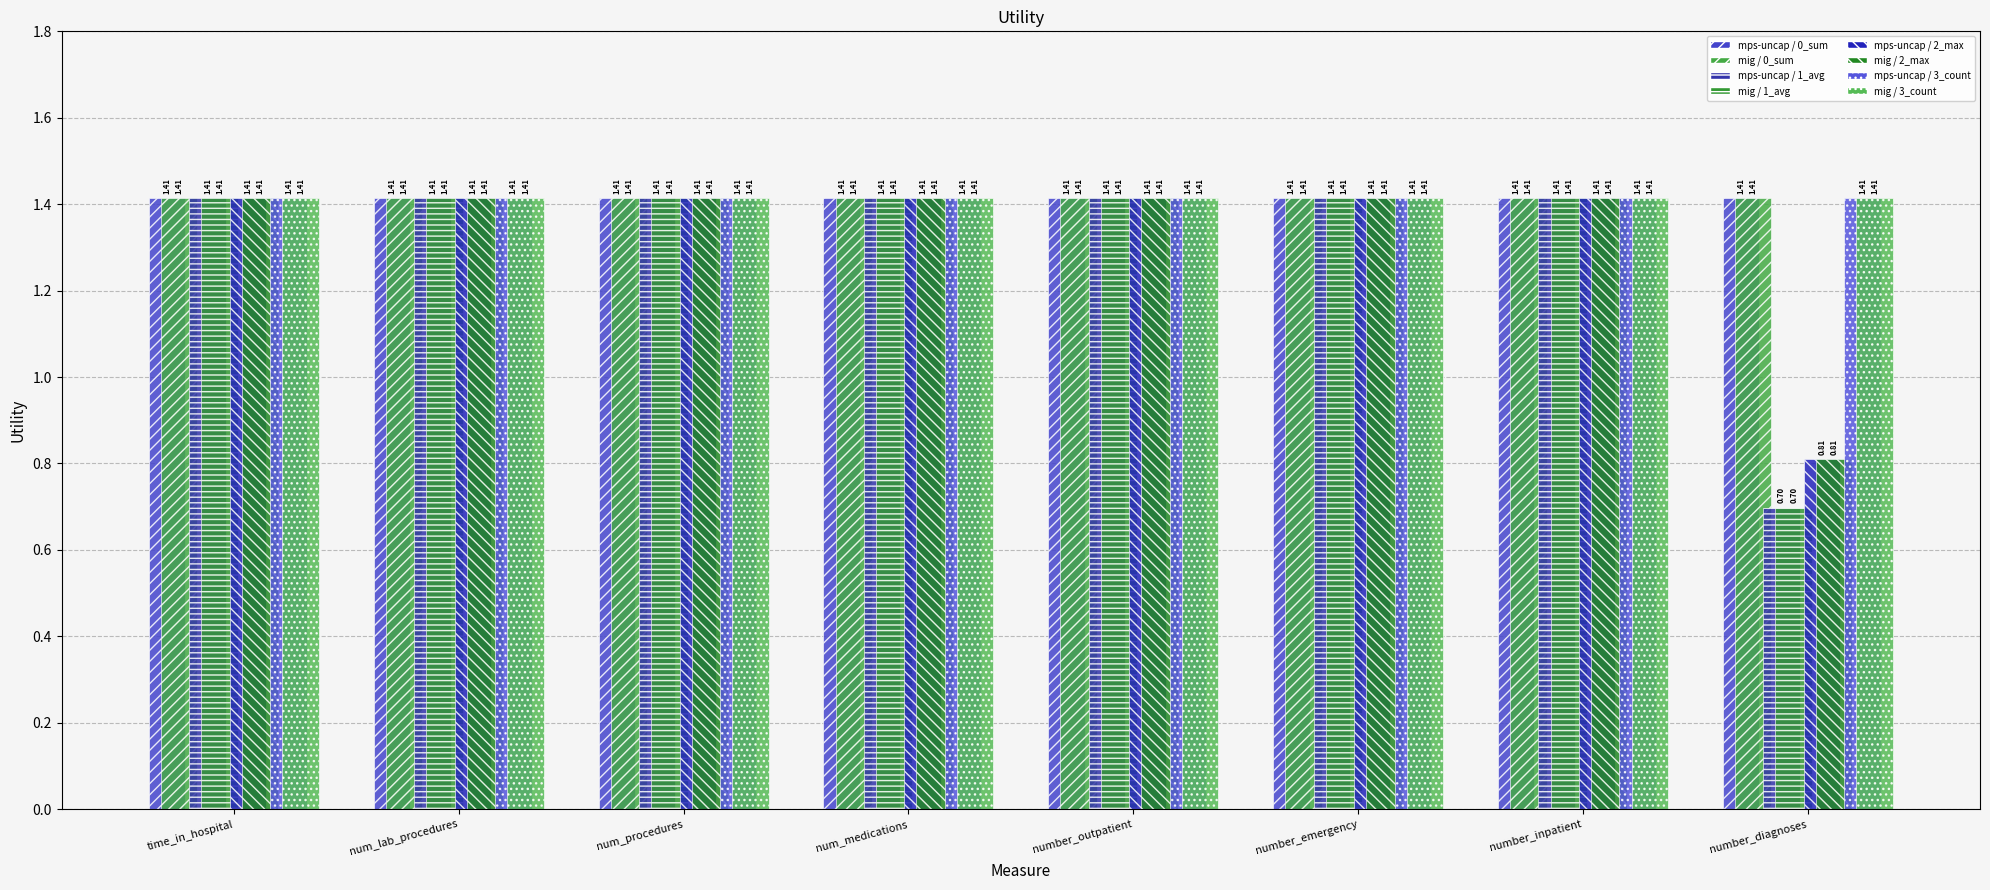

At how many categories does at least one series exceed 0?

8